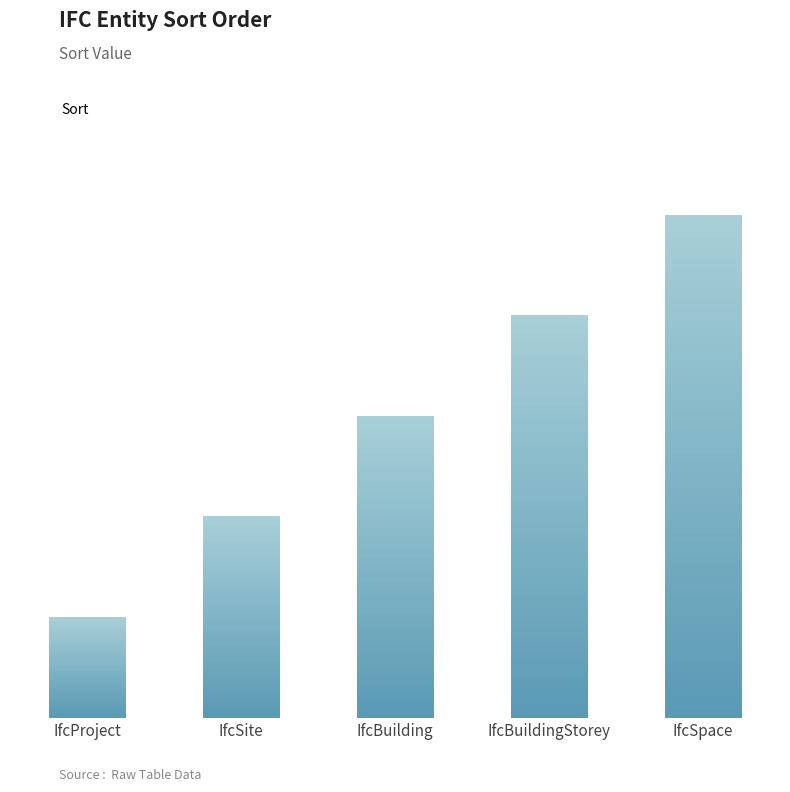

Reading left to right, extract all data points from this chart.

1	2	3	4	5